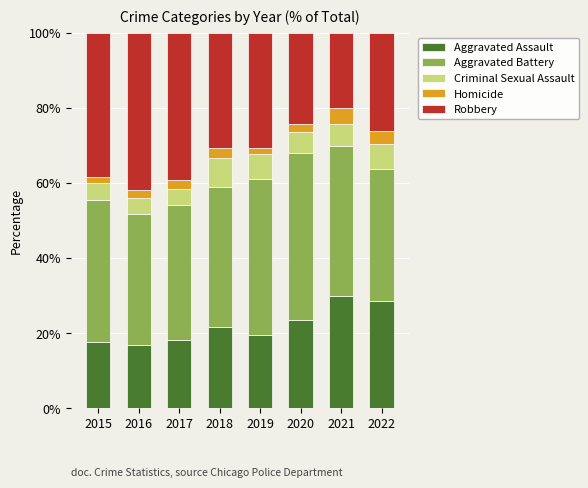

Is it true that Aggravated Assault equals 30.1 at 2019?

False